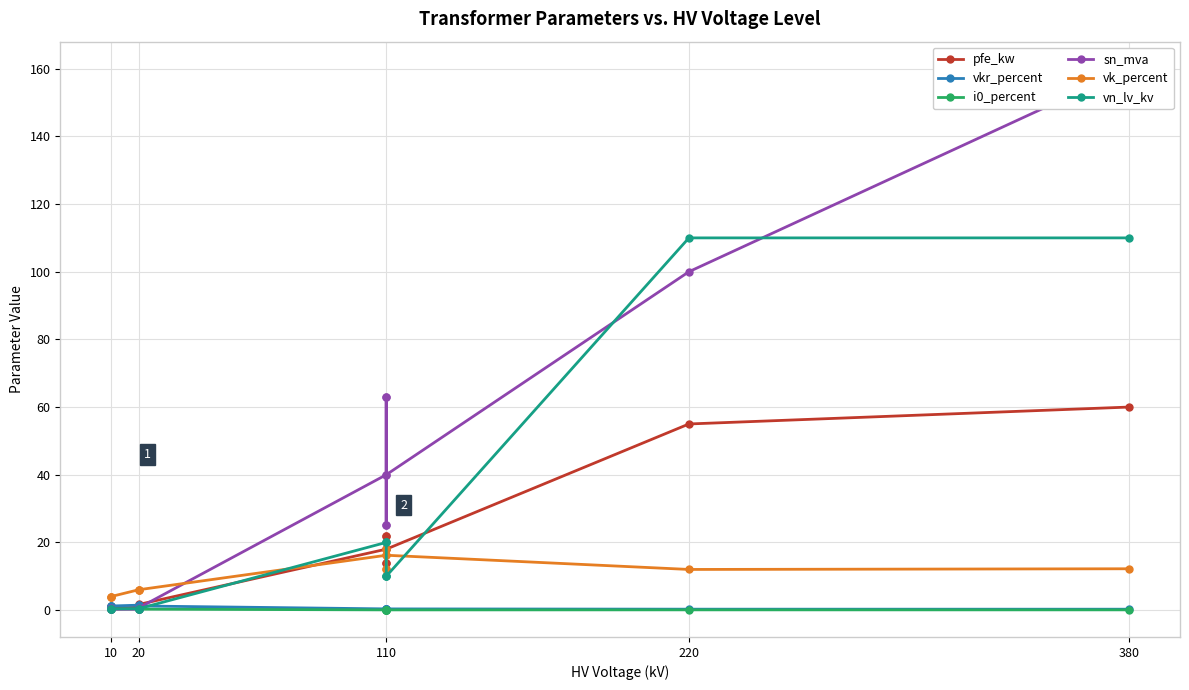

Is the value of vkr_percent at 10 greater than the value of pfe_kw at 110?

No